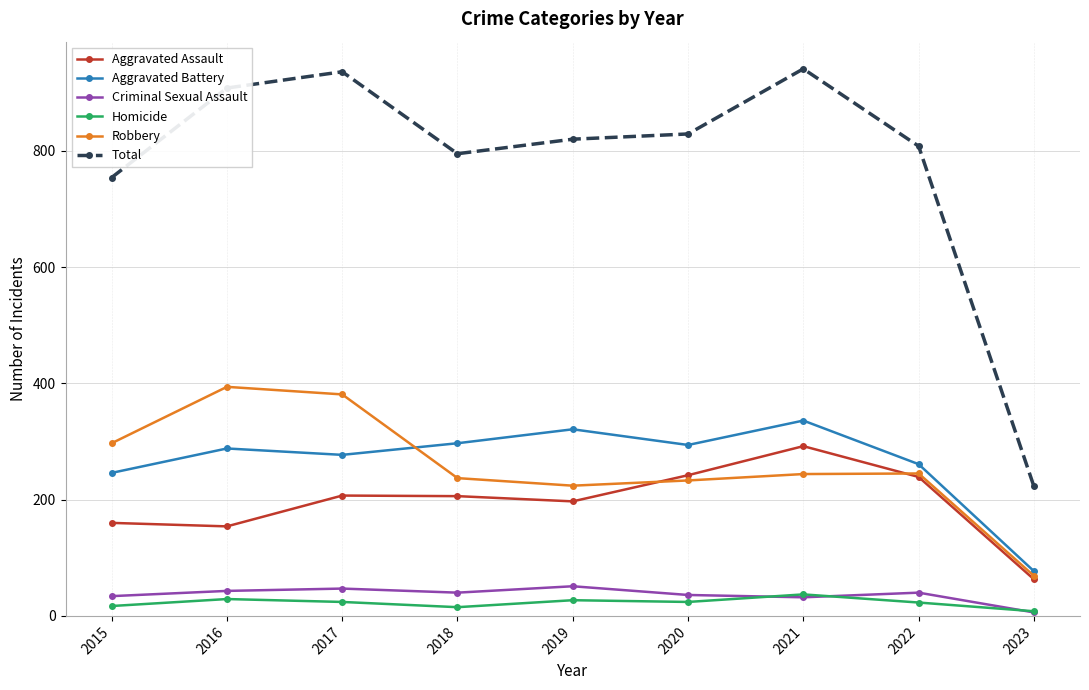

True or false: Aggravated Assault has more than 2 interior local peaks.

False